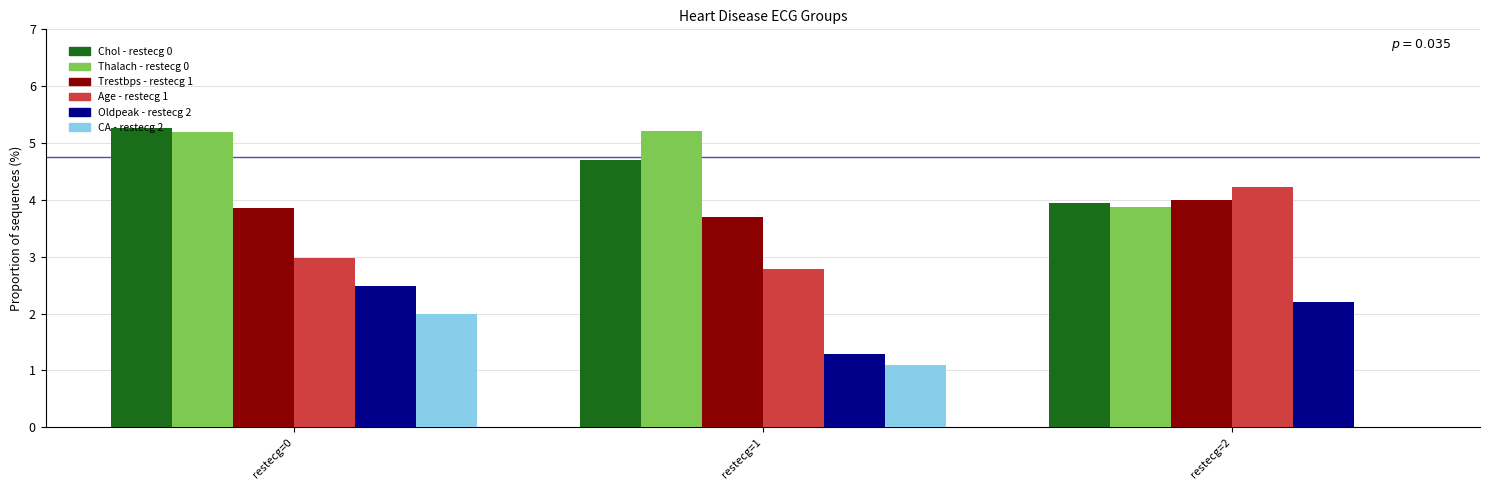

What is the total value across all series at restecg=0?

21.8